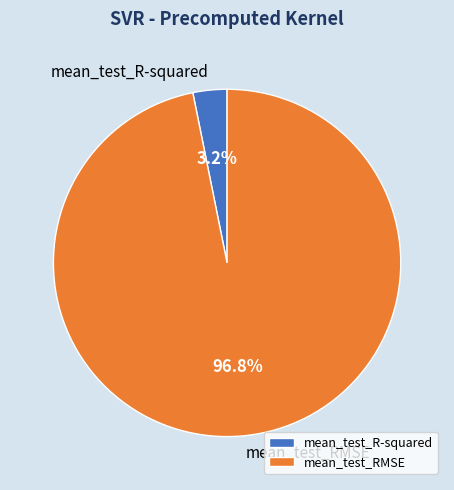

How much of the chart is everything except mean_test_RMSE?

3.2%